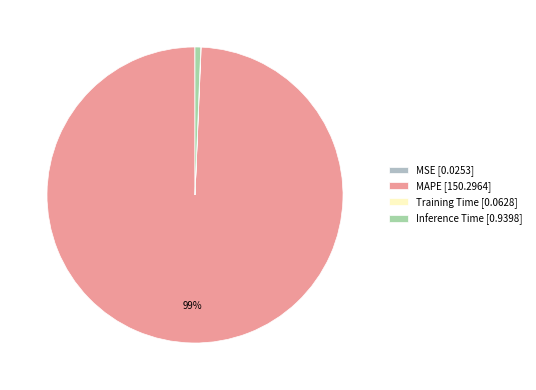

Count the number of slices in the pie.

4